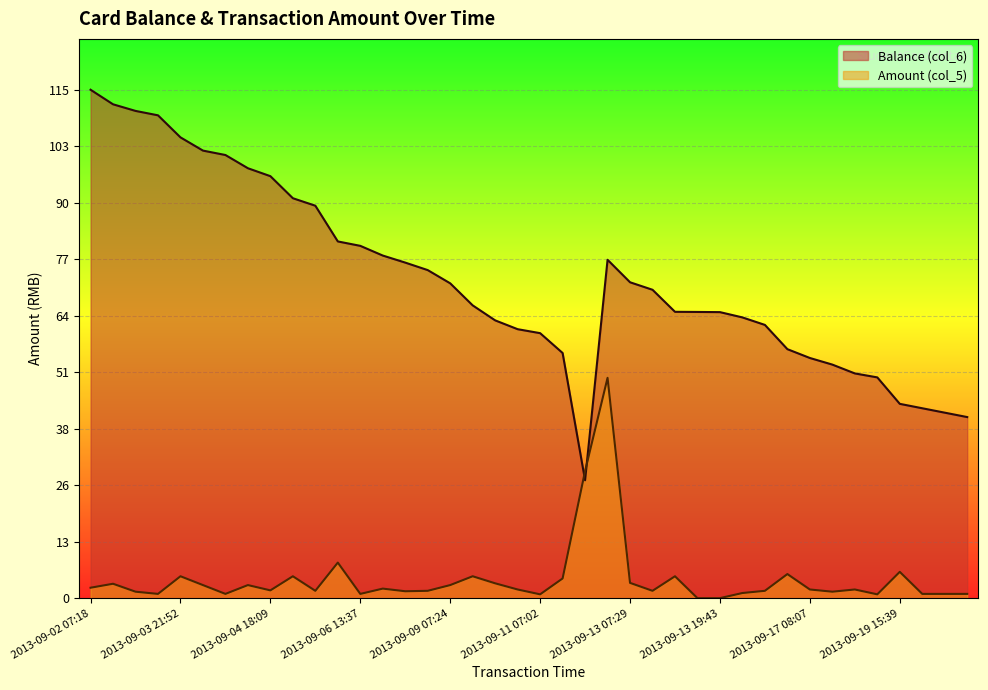

Rank the series by their average value, from lowest to highest.

Amount (col_5), Balance (col_6)